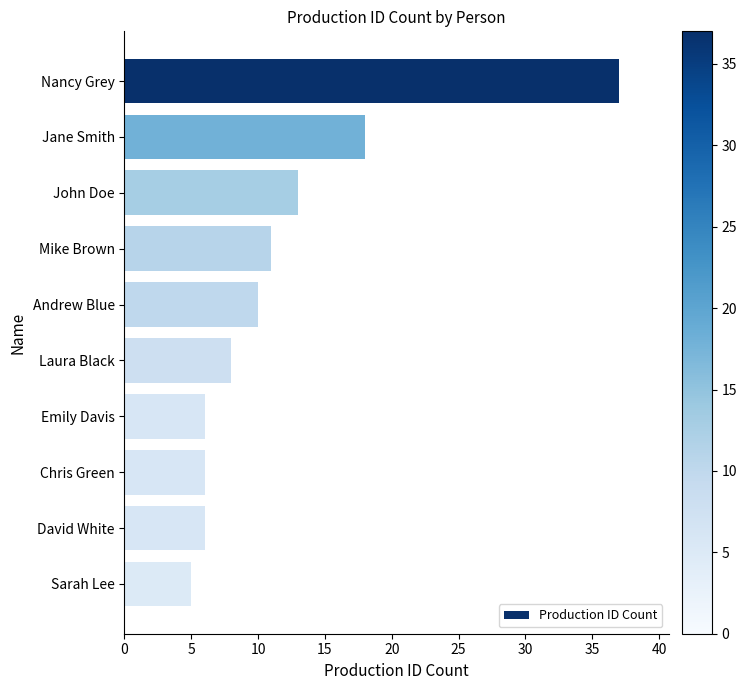

What is the change in value from Nancy Grey to David White?

-31